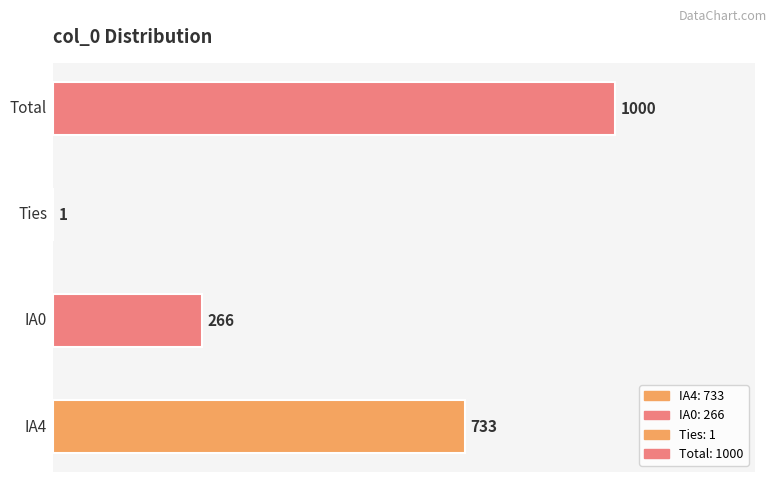

What is the average value?

500